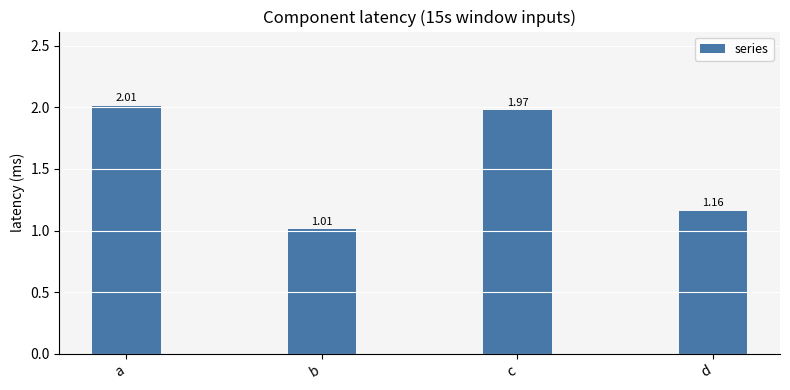

Are the bars grouped side by side (vs. stacked)?

No